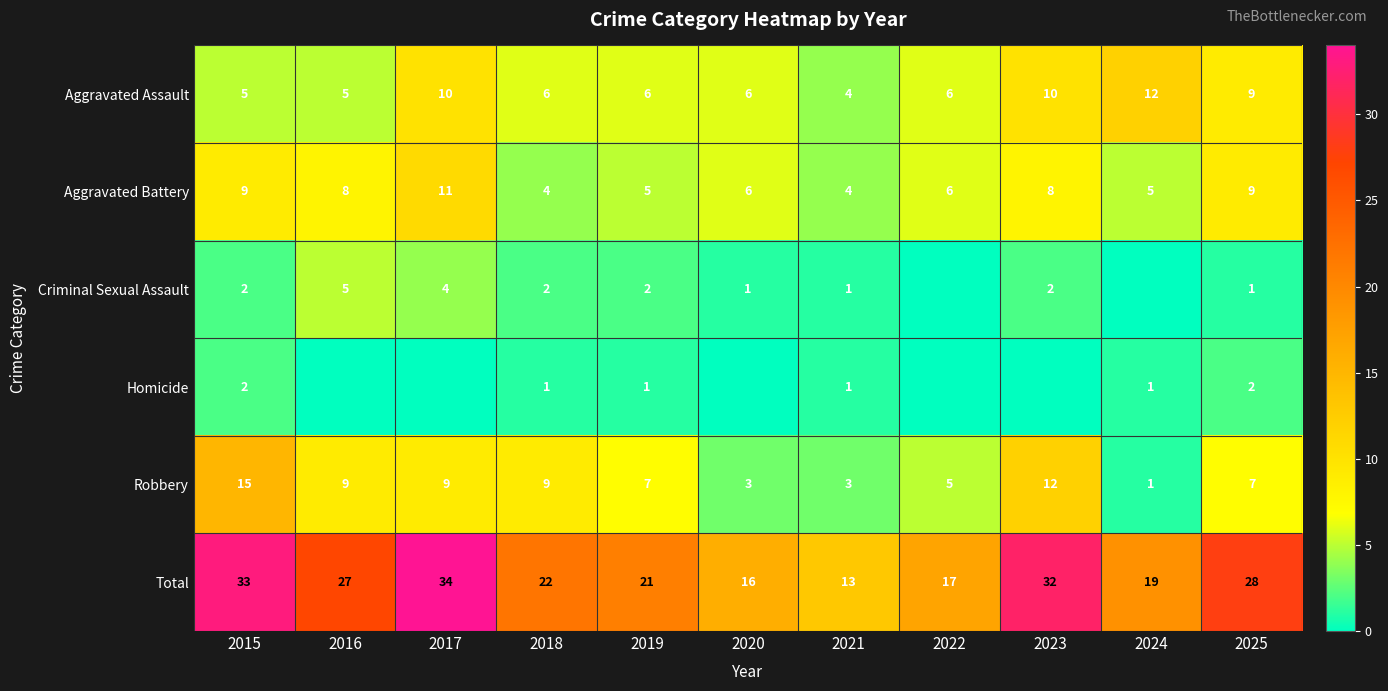

Where does the Aggravated Assault series first go above 6?

2017